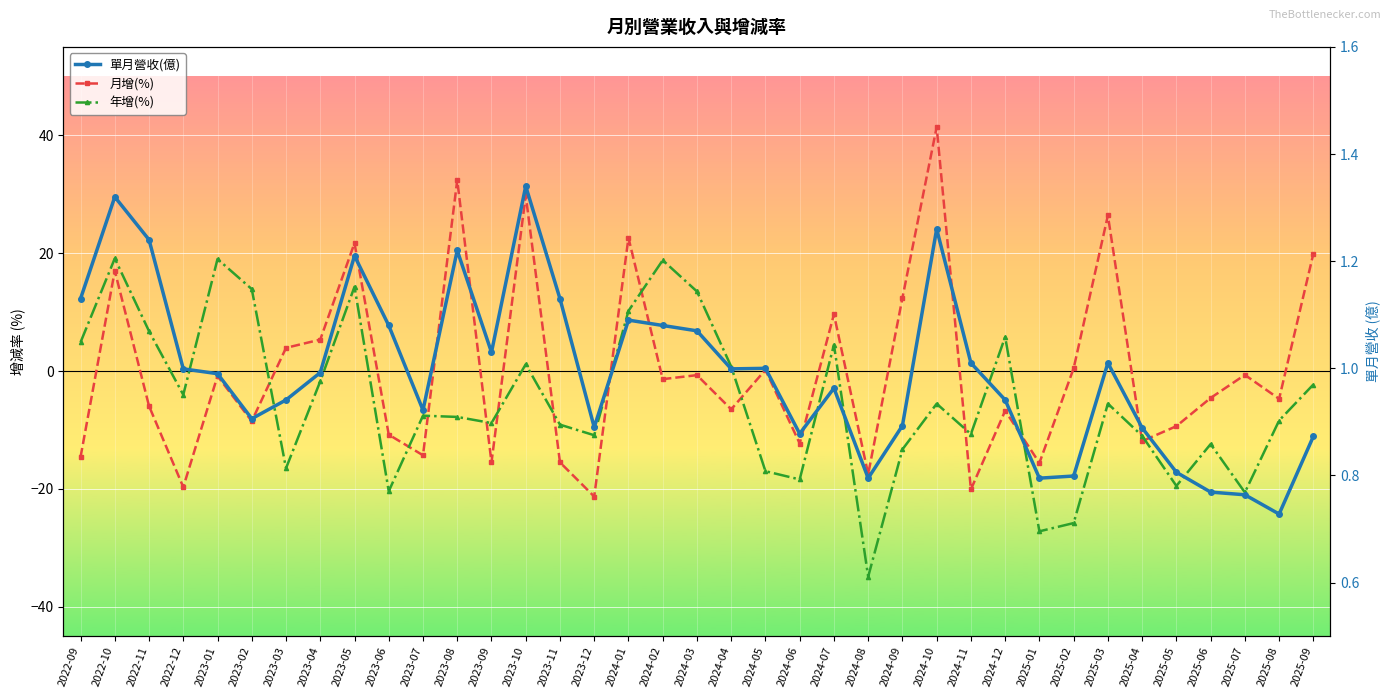

True or false: 年增(%) has more than 2 points higher than both neighbors.

True